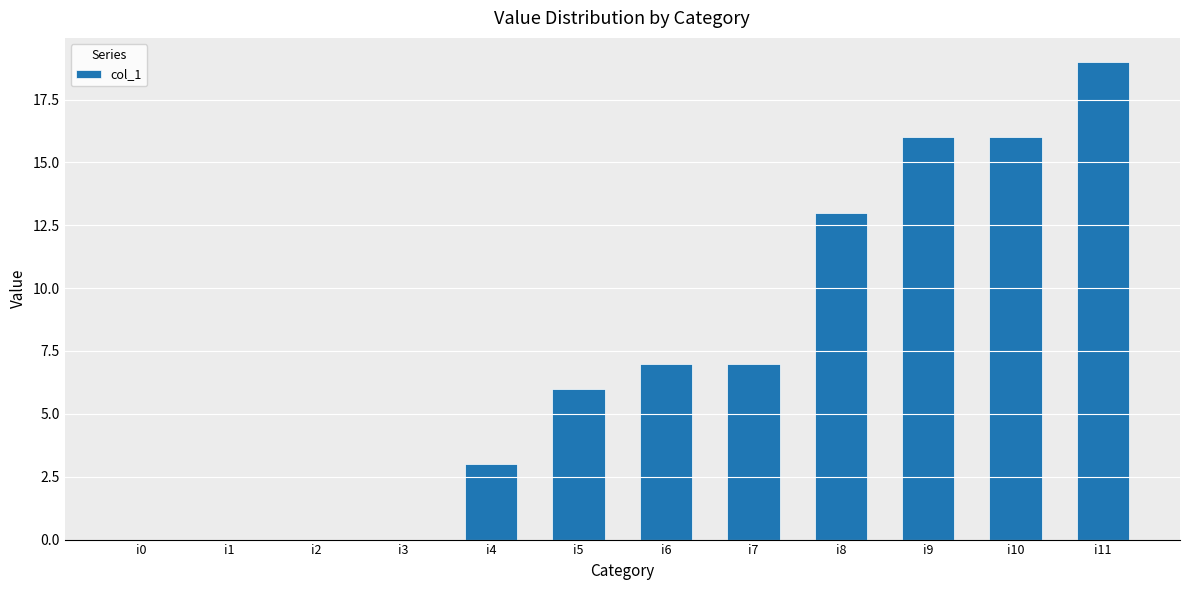

Which category has the highest value across all series?

i11